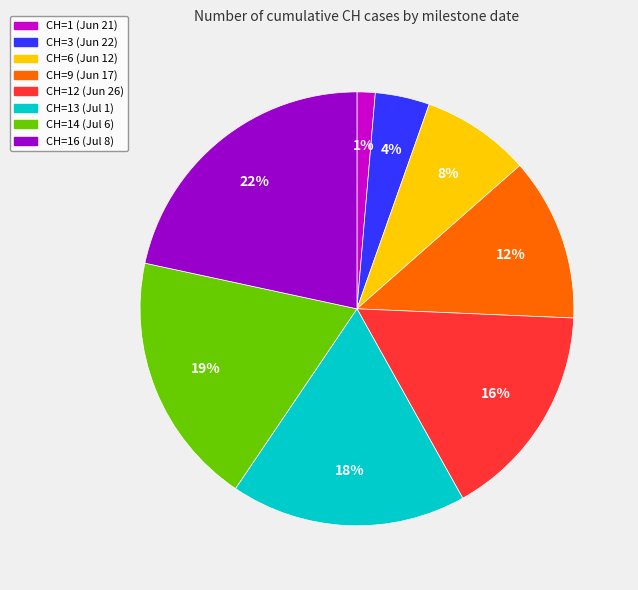

To the nearest percent, what is the average slice percentage?

12%